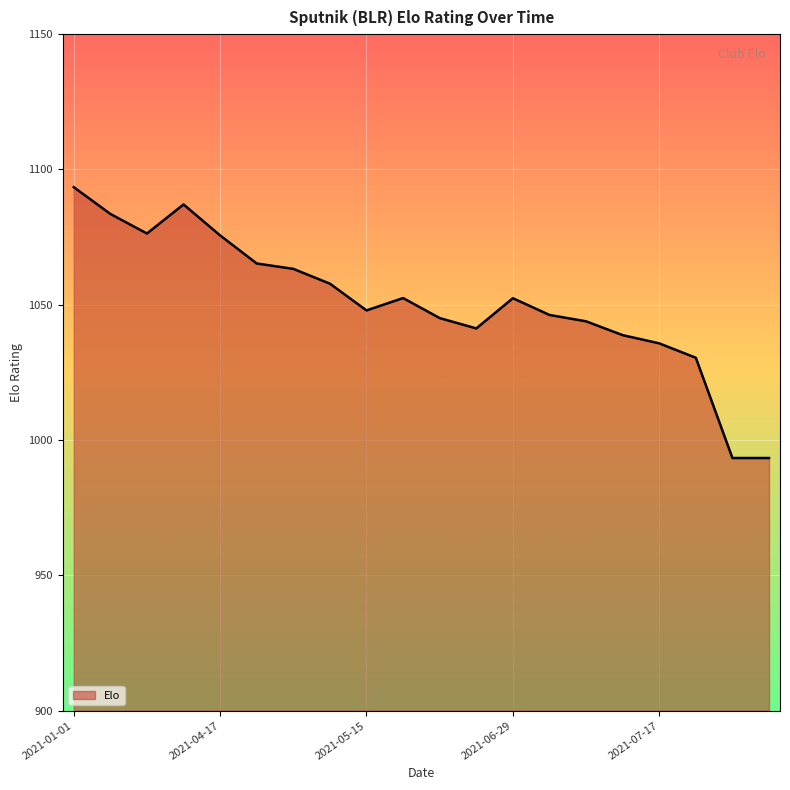

What is the difference between the maximum and minimum values?

100.1